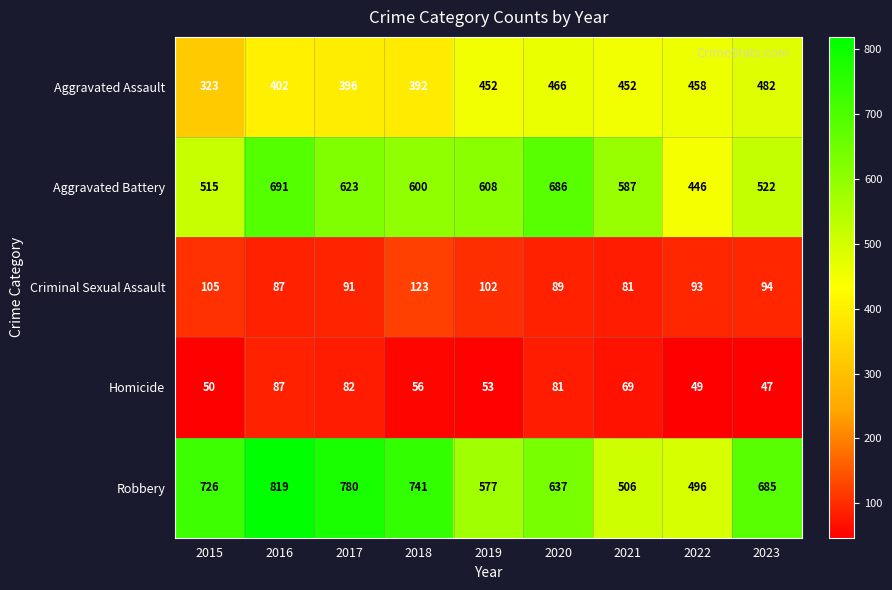

The value of Aggravated Assault at 2018 is 157. True or false?

False